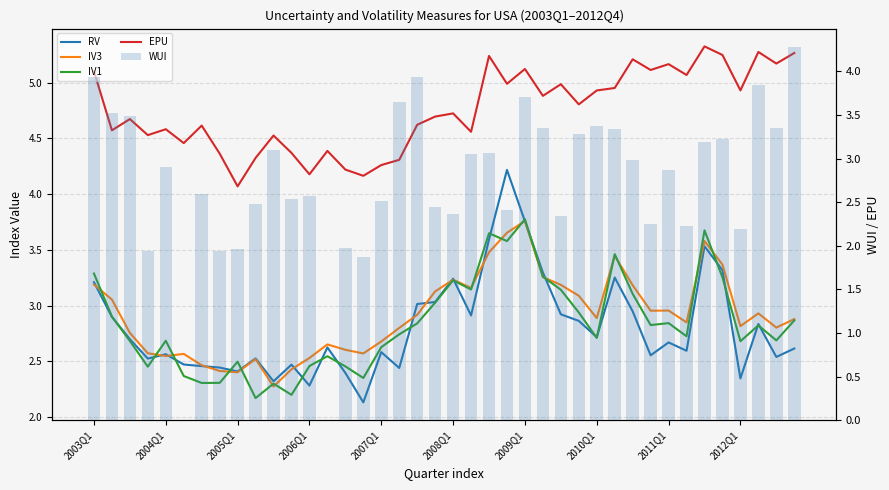

What is the spread (max minus min) of values at 38?

2.6